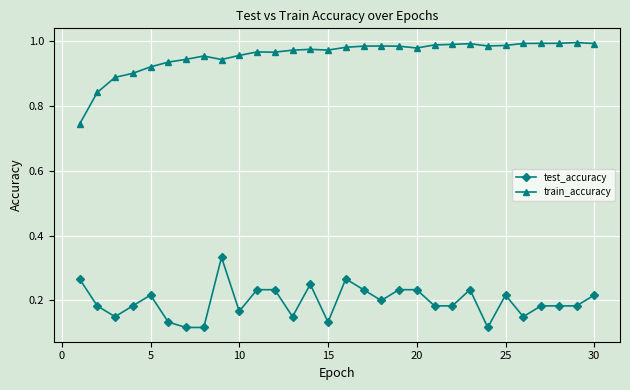

What is the sum of all train_accuracy values?

28.7